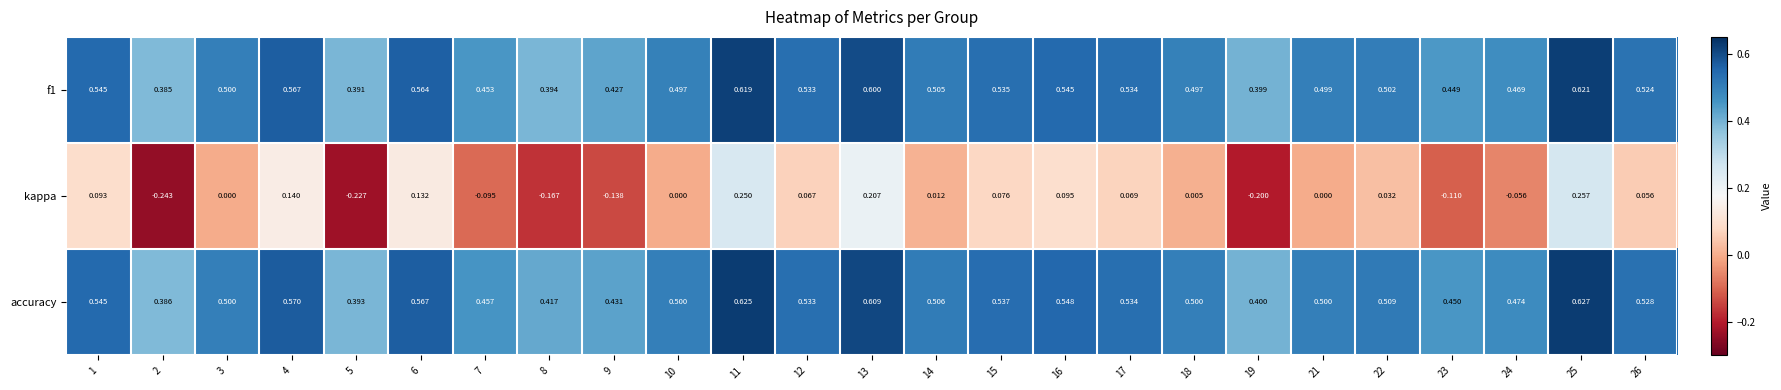

Between 1 and 2, which series saw the biggest shift?

kappa